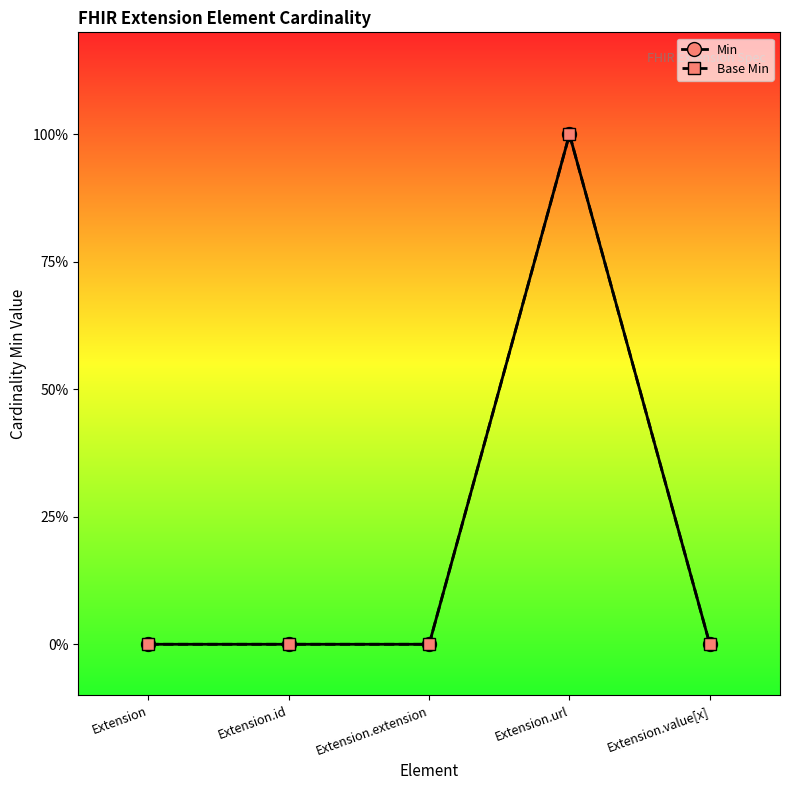

Is it true that Base Min equals 2 at Extension.url?

False